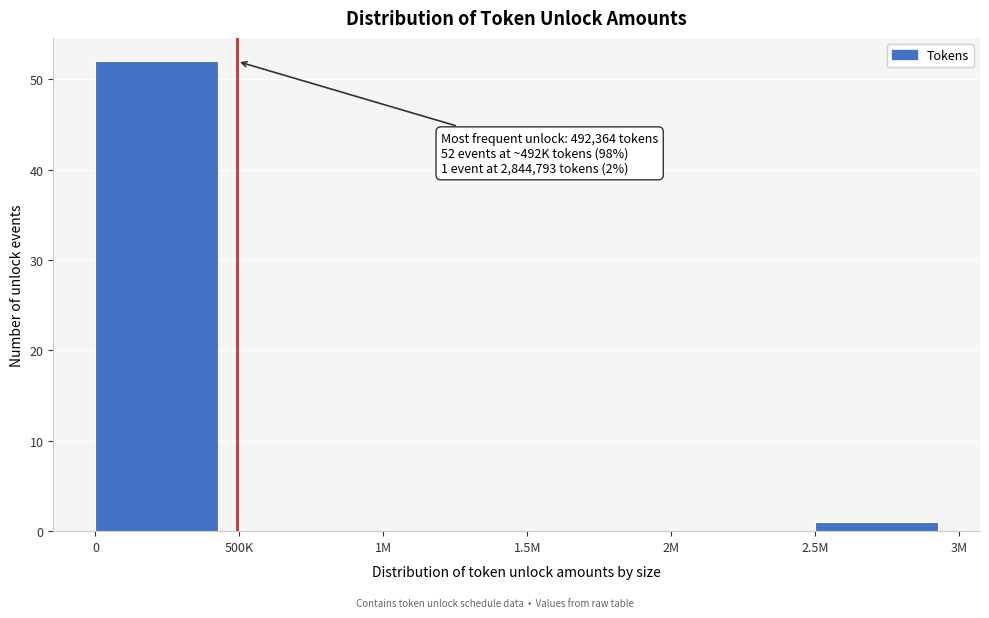

Reading left to right, transcribe all the data shown in this chart.

0=52	500K=0	1M=0	1.5M=0	2M=0	2.5M=1